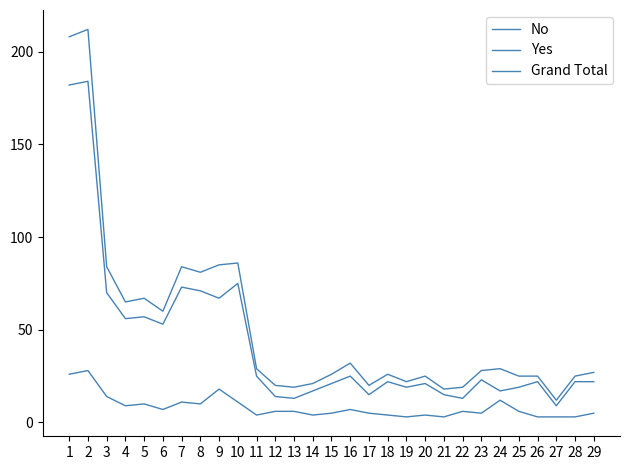

Does the chart have visible grid lines?

No